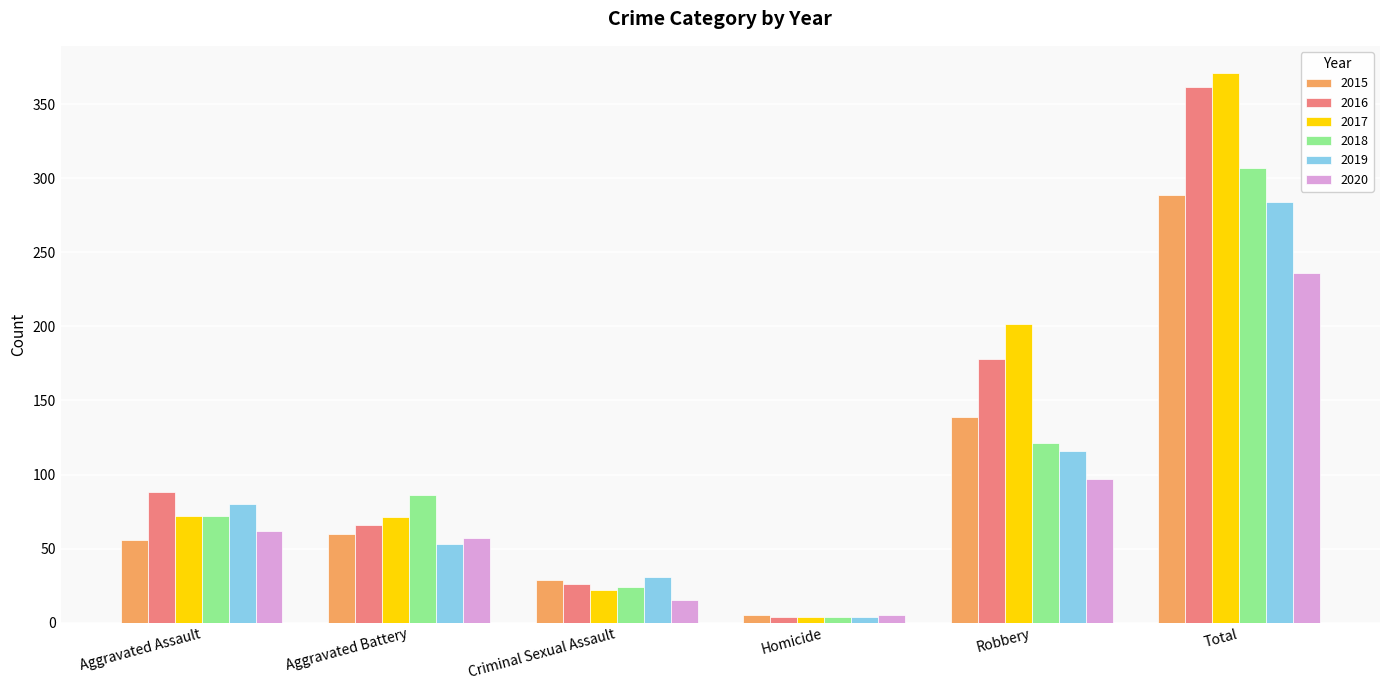

What is the minimum value for 2016?

4